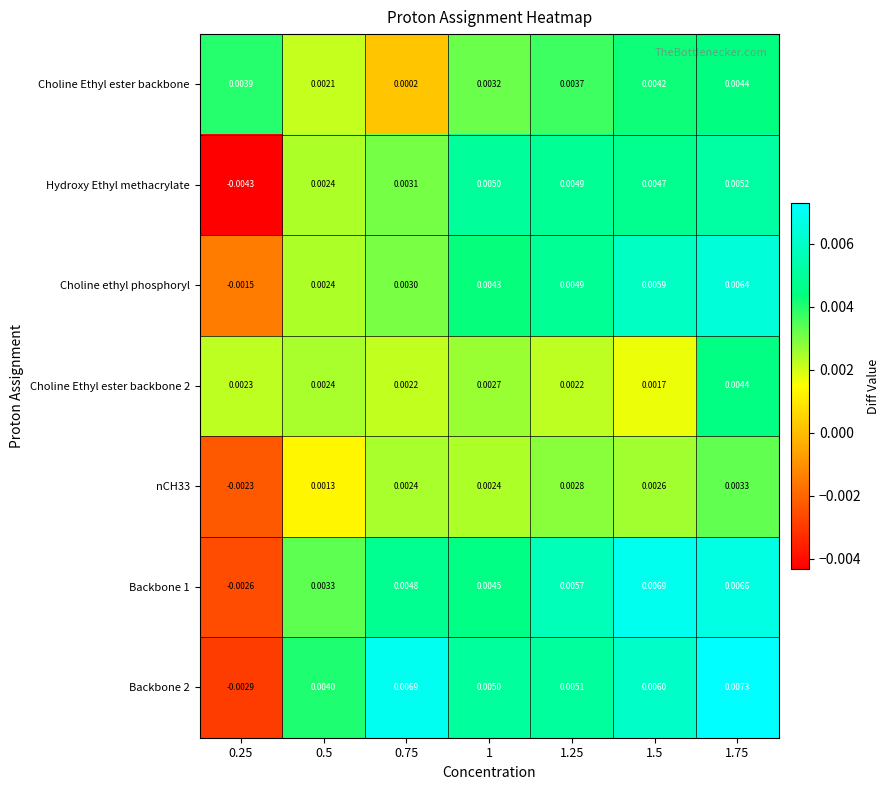

Which series changed the most between 0.75 and 1.25?

Choline Ethyl ester backbone